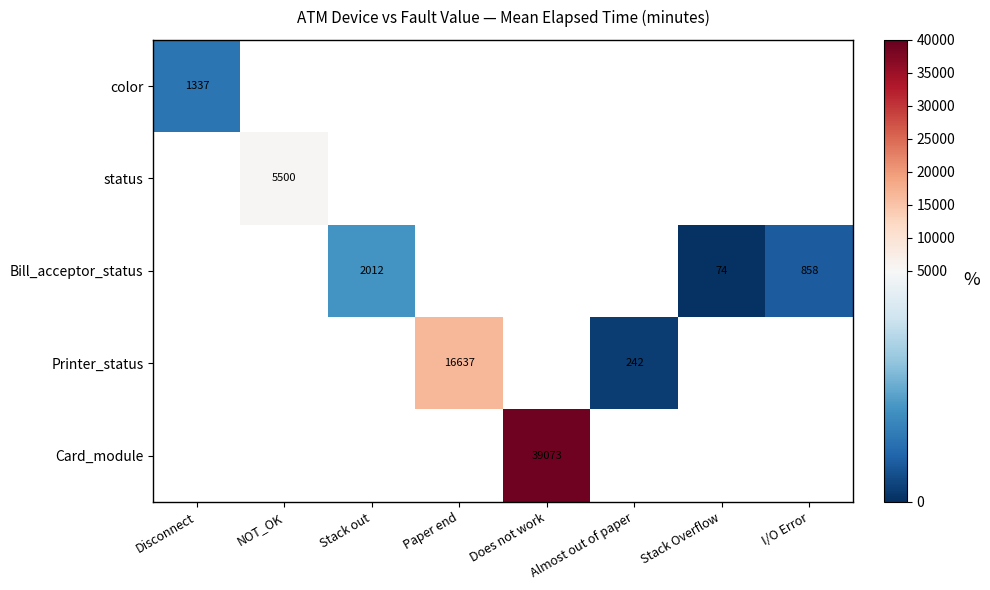

At how many categories does at least one series exceed 36109?

1